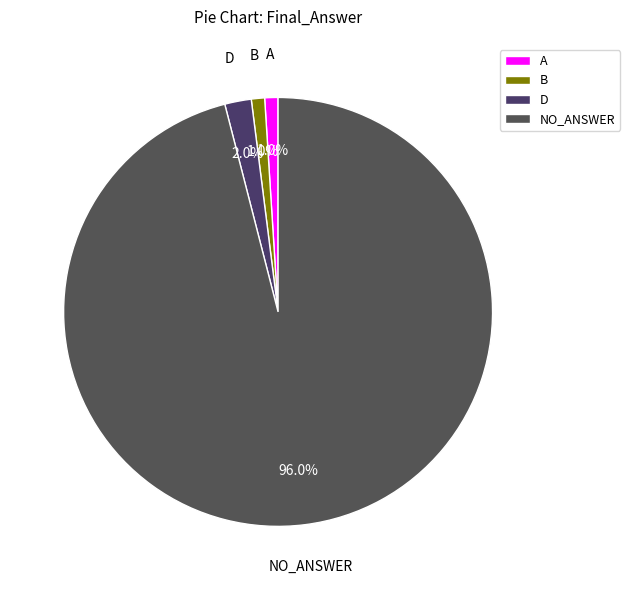

What is the total percentage of D and B?

3.0%